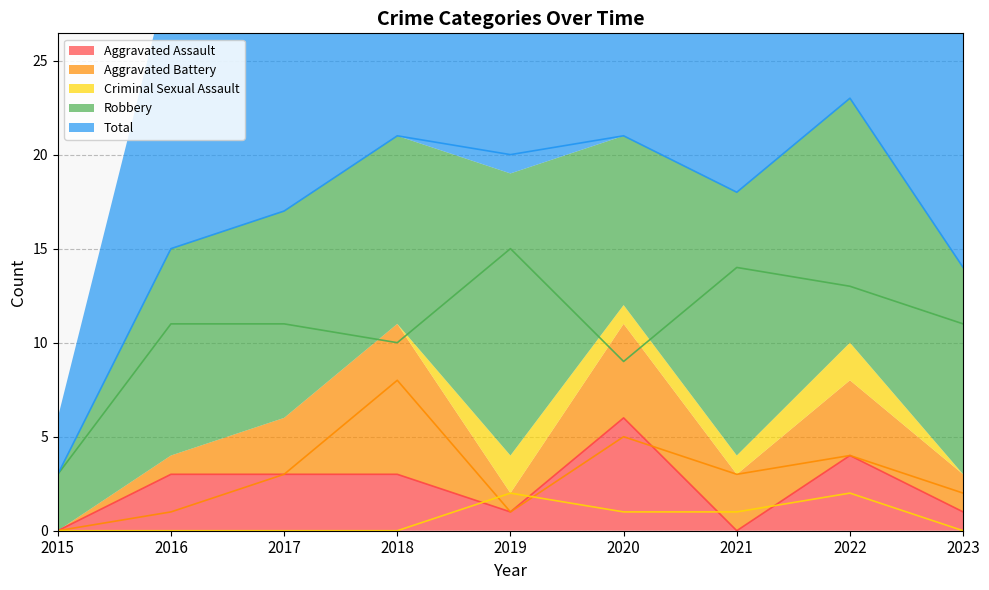

How many lines are shown in the chart?

5